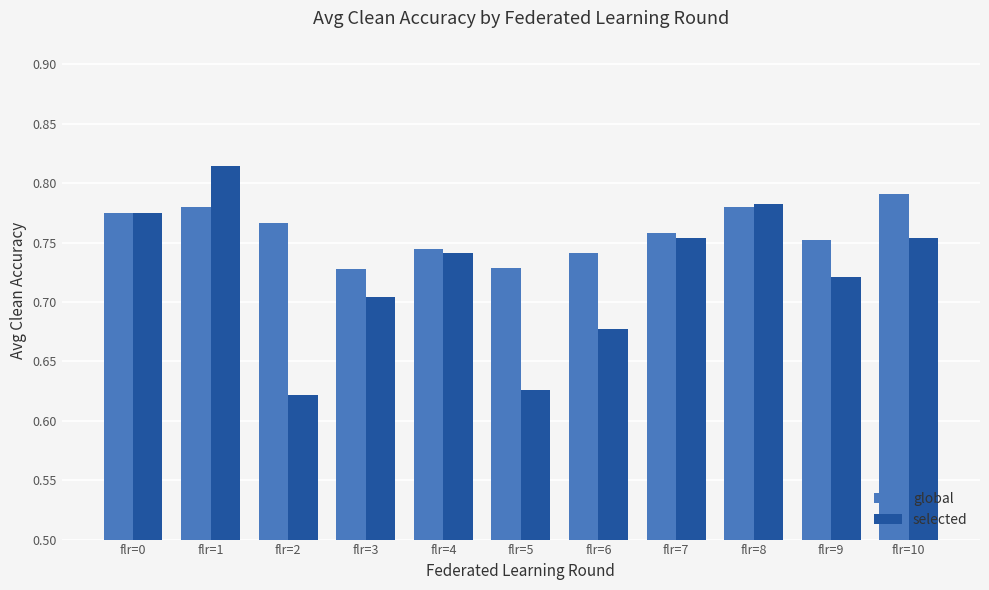

True or false: selected has a value of 1.0 at flr=5.

False